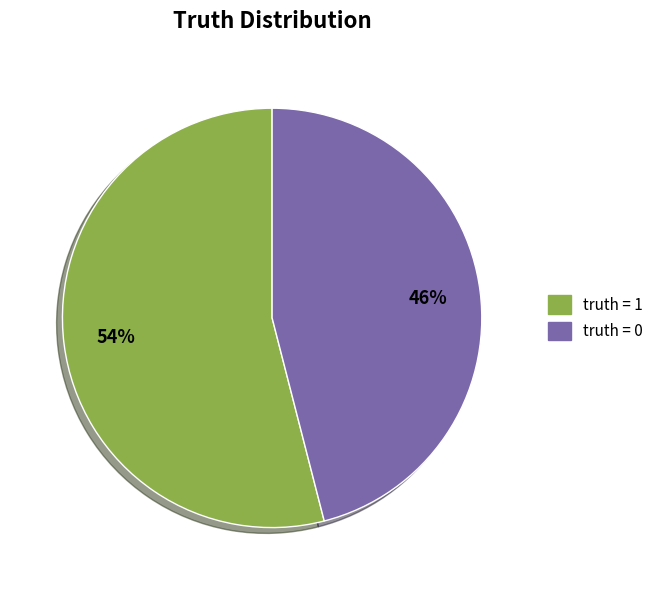

Does any single category account for the majority?

Yes